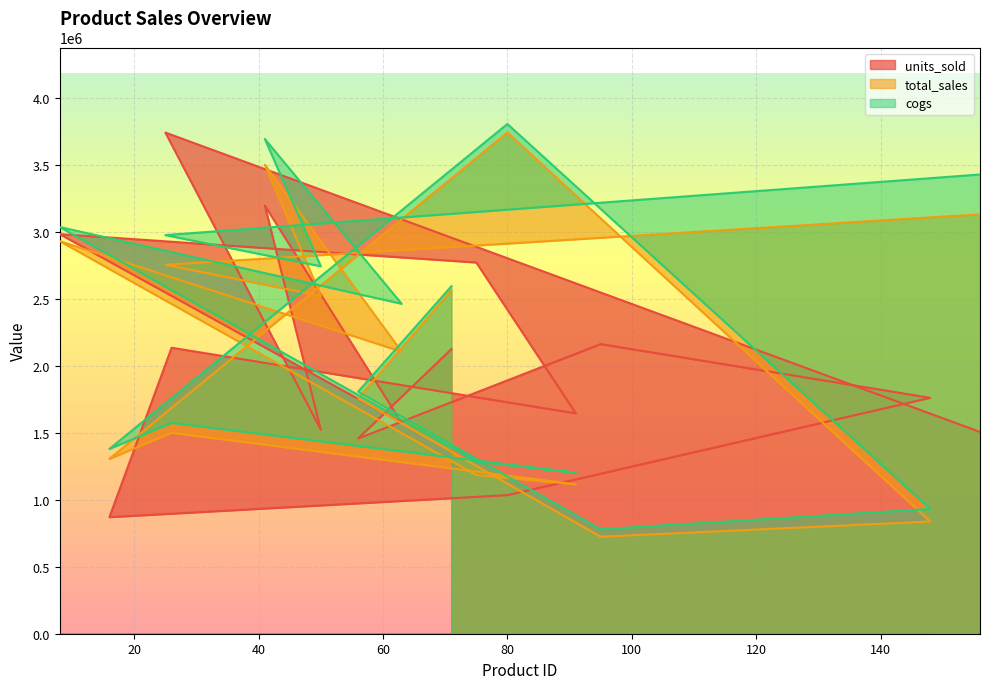

Is it true that total_sales equals 1496837.2 at 148?

False